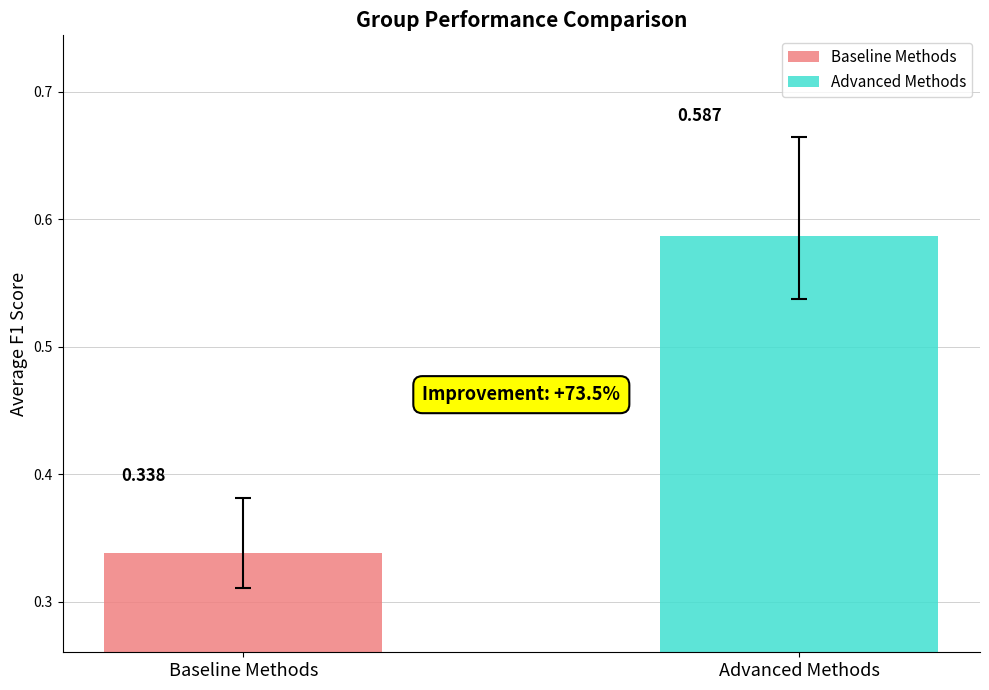

List the series in order of their overall mean, highest first.

Advanced Methods, Baseline Methods